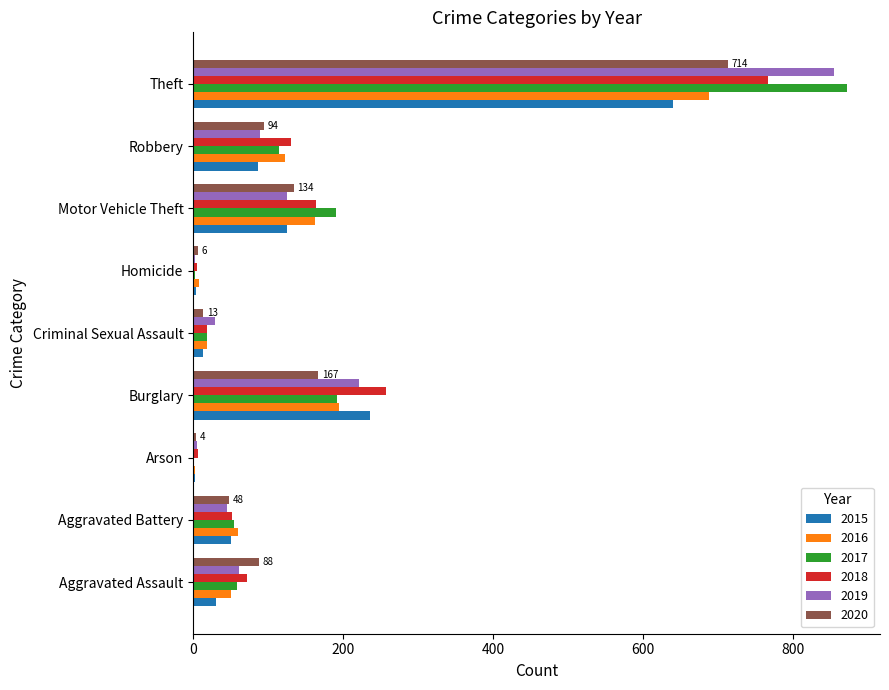

True or false: 2015 has a value of 236 at Burglary.

True